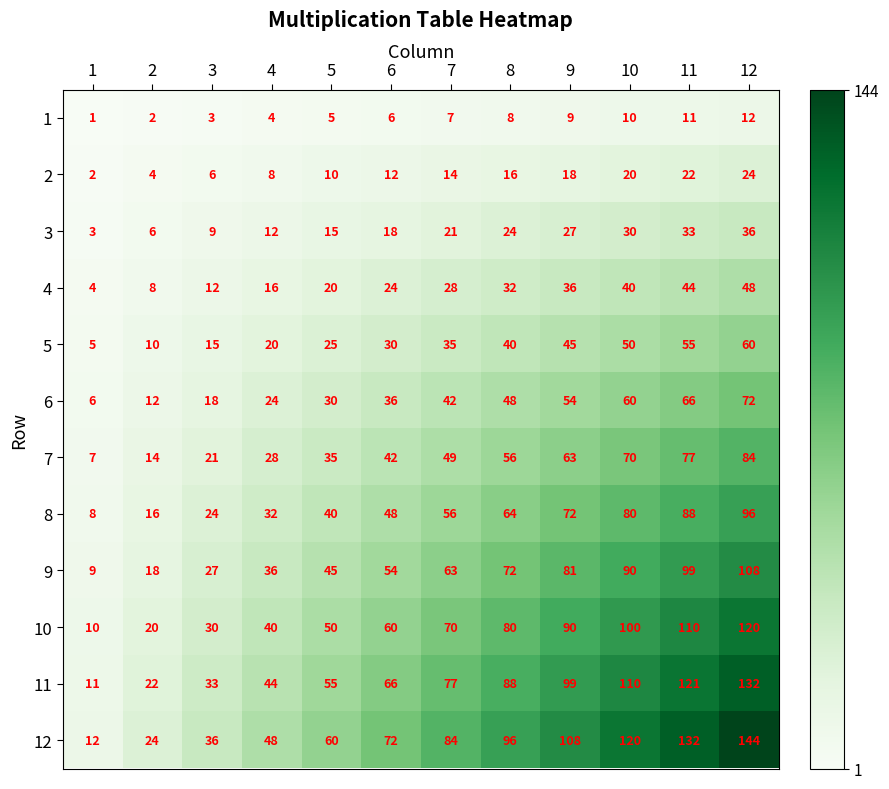

Which series has the largest range (max minus min)?

12